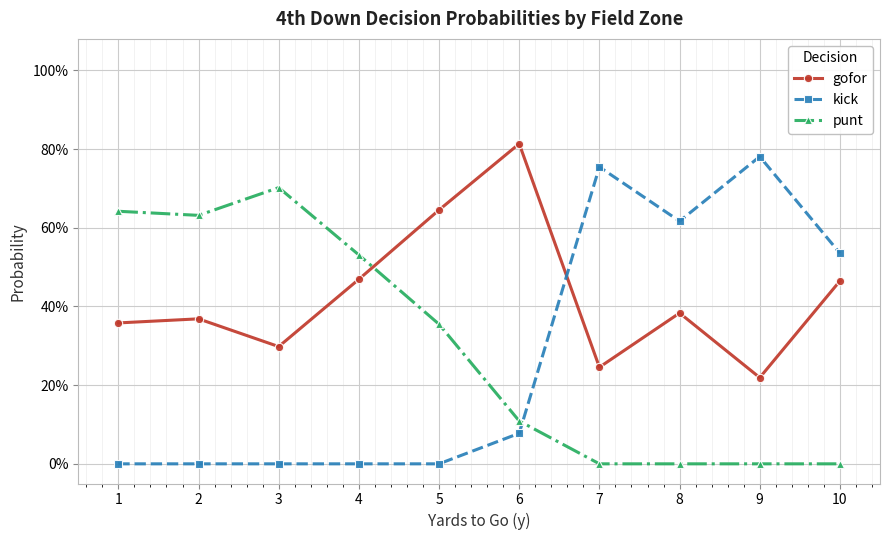

What is the sum of the gofor values at 6 and 1?

1.2